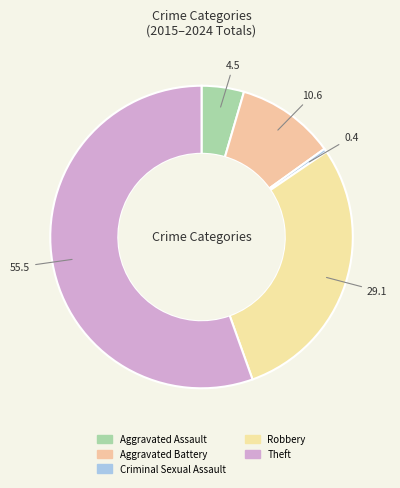

To the nearest percent, what percentage of the pie is Aggravated Assault?

5%